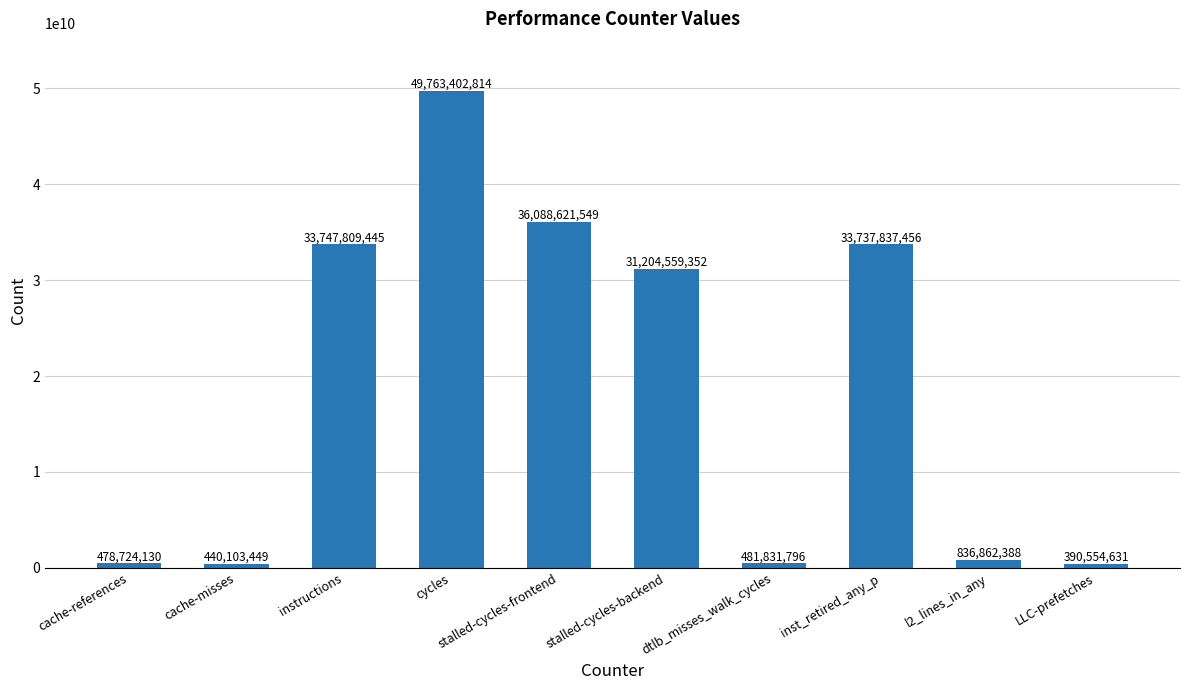

Where is the data nearest to the value 25076978722?

stalled-cycles-backend